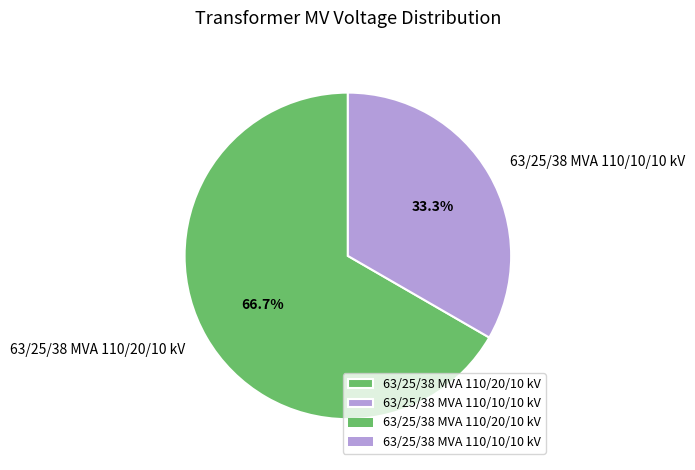

To the nearest percent, what is the combined percentage of 63/25/38 MVA 110/20/10 kV and 63/25/38 MVA 110/10/10 kV?

100%